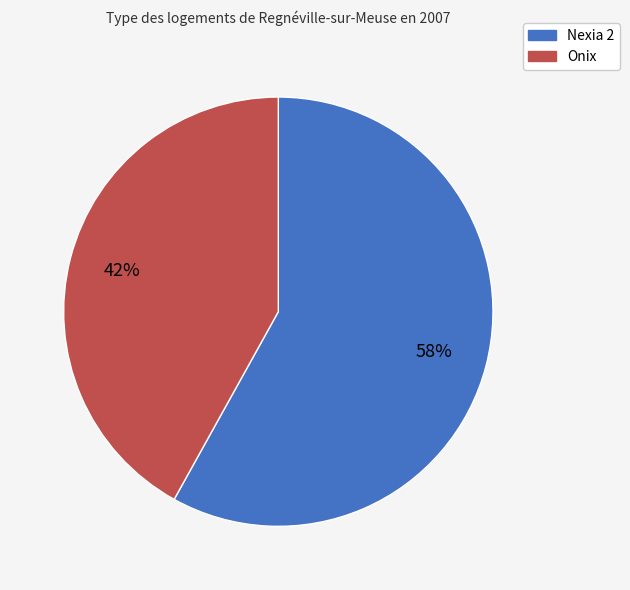

To the nearest percent, what is the average slice percentage?

50%